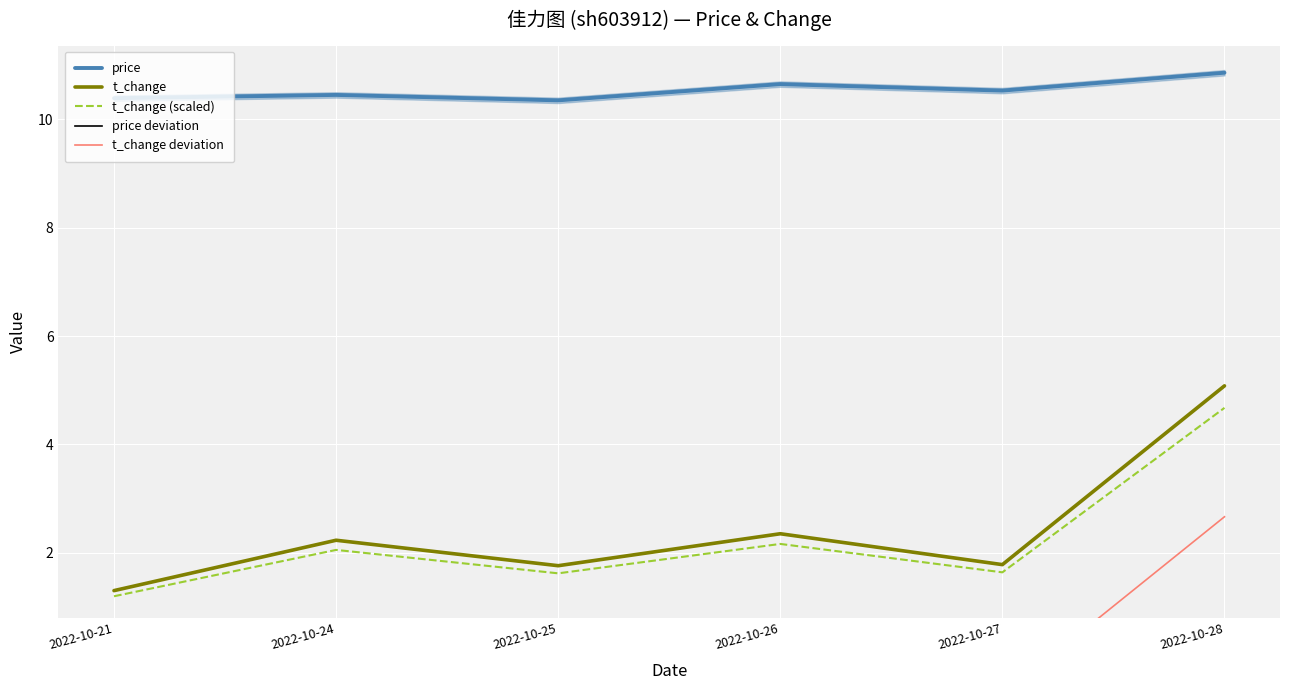

What are all the series names shown in the legend?

price, t_change, t_change (scaled), price deviation, t_change deviation